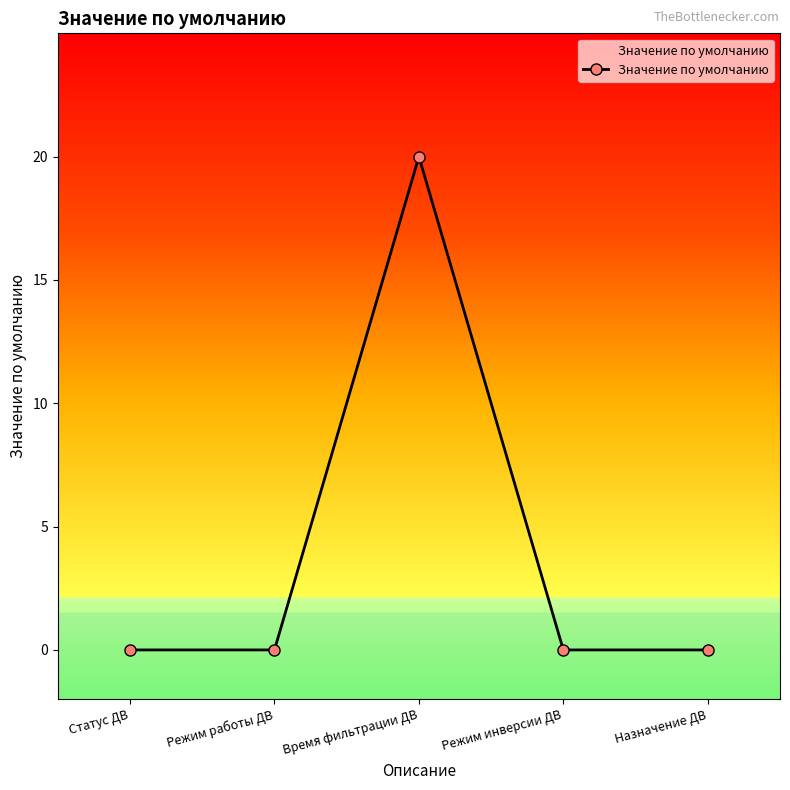

Count the number of categories in the chart.

5